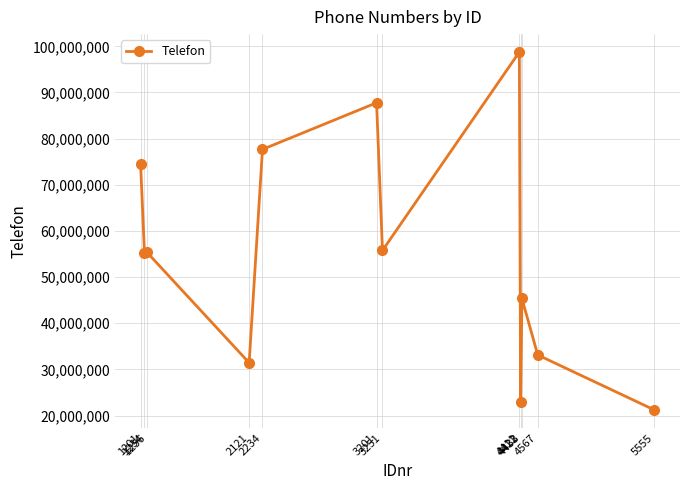

The value at 1201 is 31367147. True or false?

False